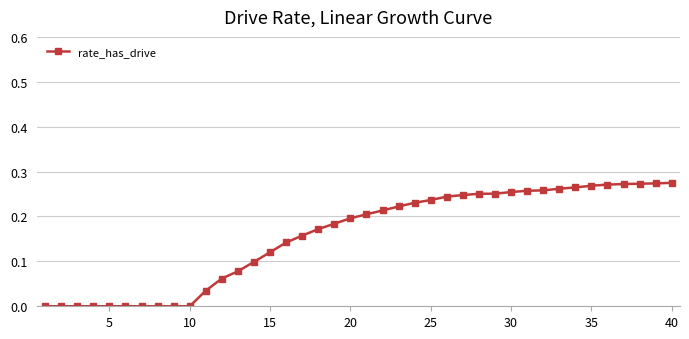

What is the sum of all values?

6.3